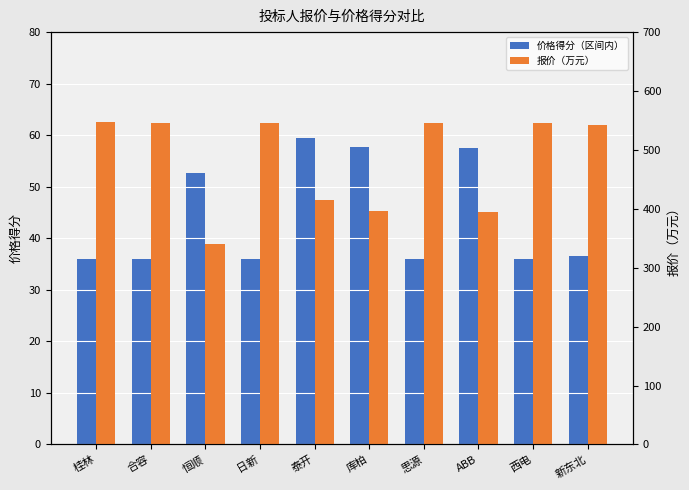

What is the label of the 6th bar from the left?

库柏